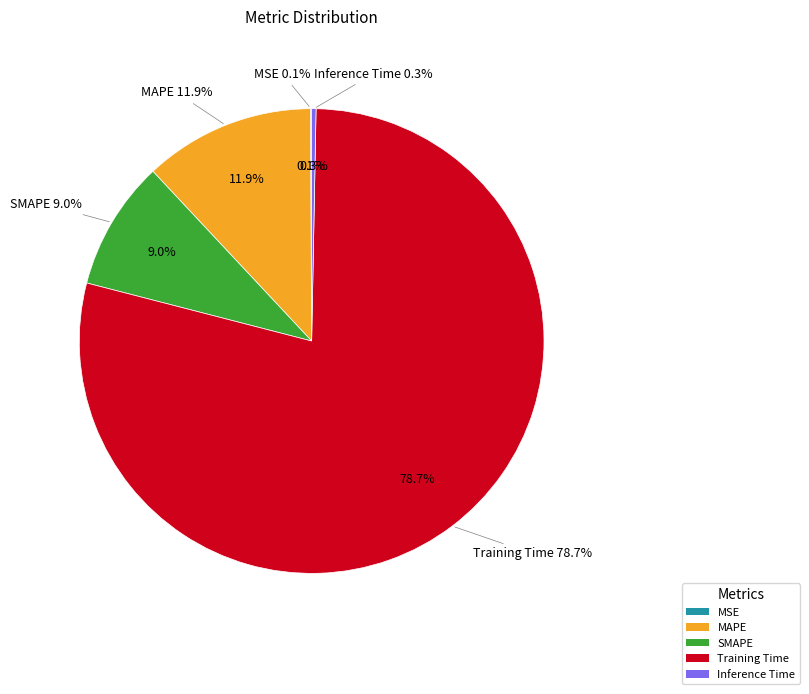

What is the change in value from MSE to MAPE?

+0.6